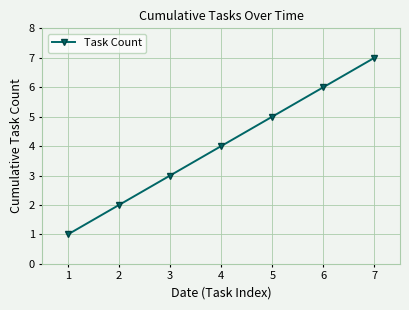

What is the average value?

4